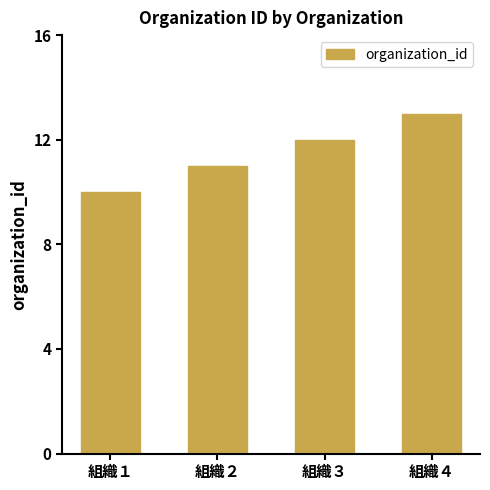

What is the ratio of the value at 組織１ to the value at 組織３?

0.8